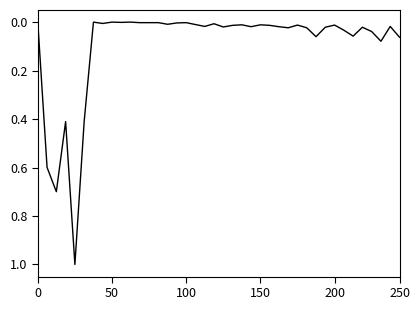

What is the difference between the maximum and minimum values?

1.0